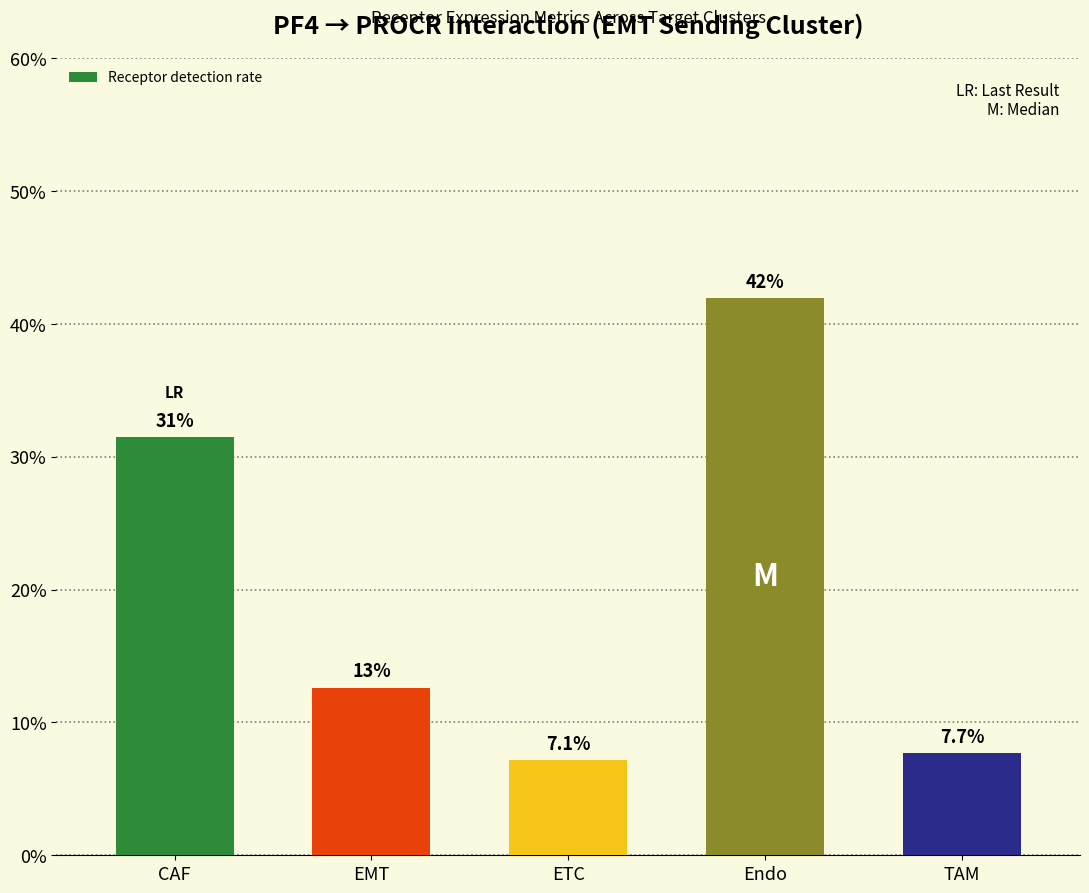

What is the sum of all values?

1.0